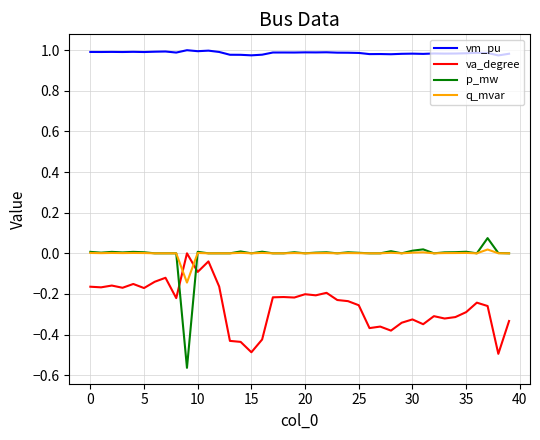

True or false: vm_pu and p_mw cross at least once.

False